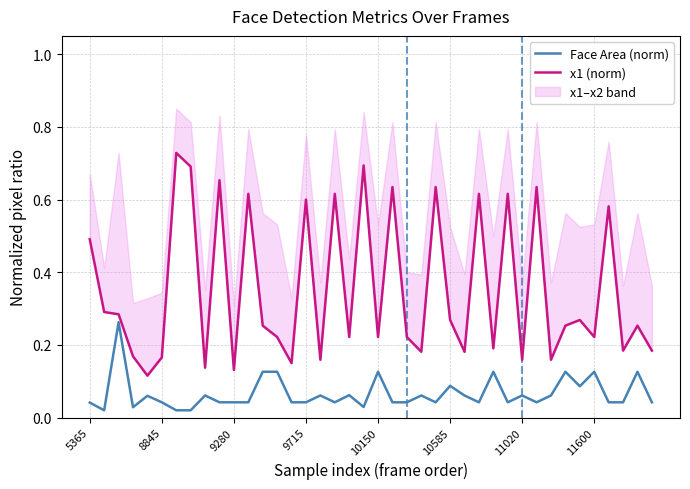

Read the Face Area (norm) value at 18.

0.1